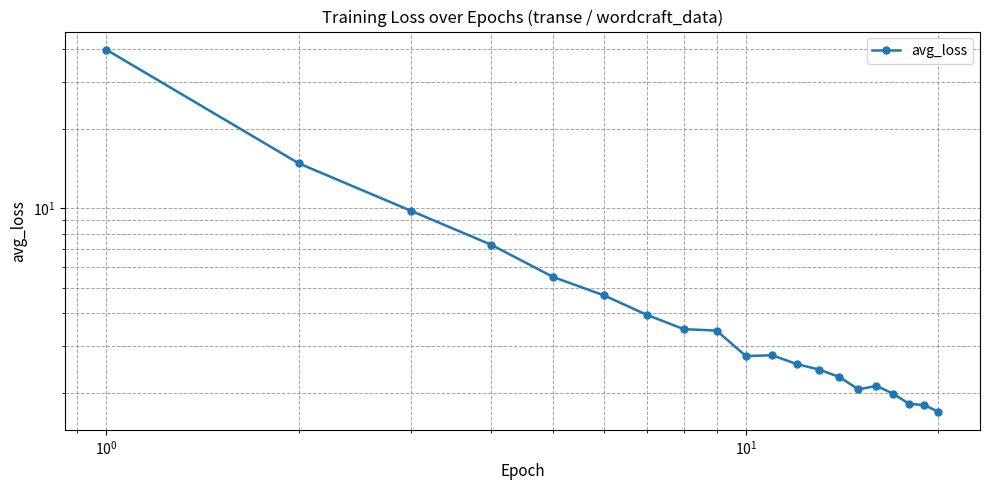

What is the minimum value shown in the chart?

1.7